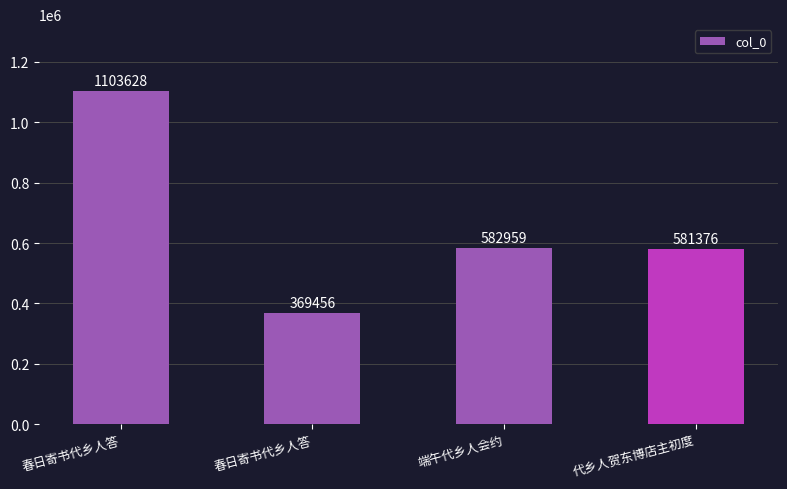

What is the difference between the values at 端午代乡人会约 and 春日寄书代乡人答?

213503